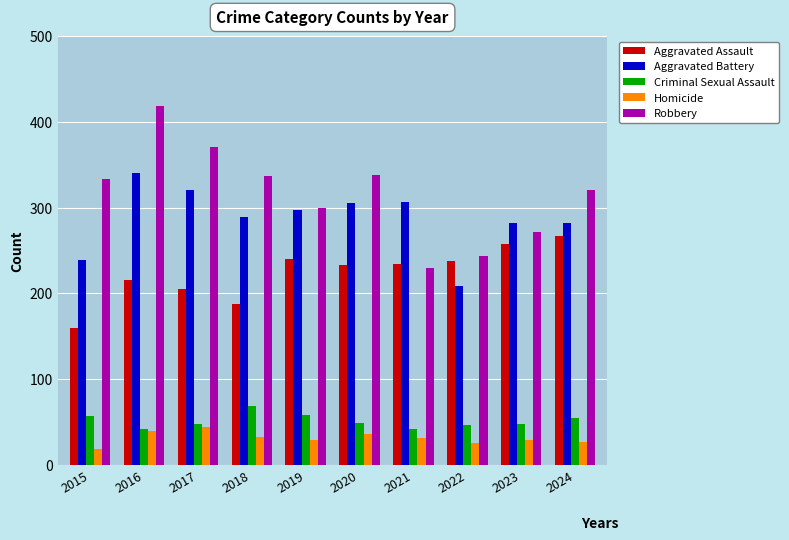

How many bars are there in each group?

5